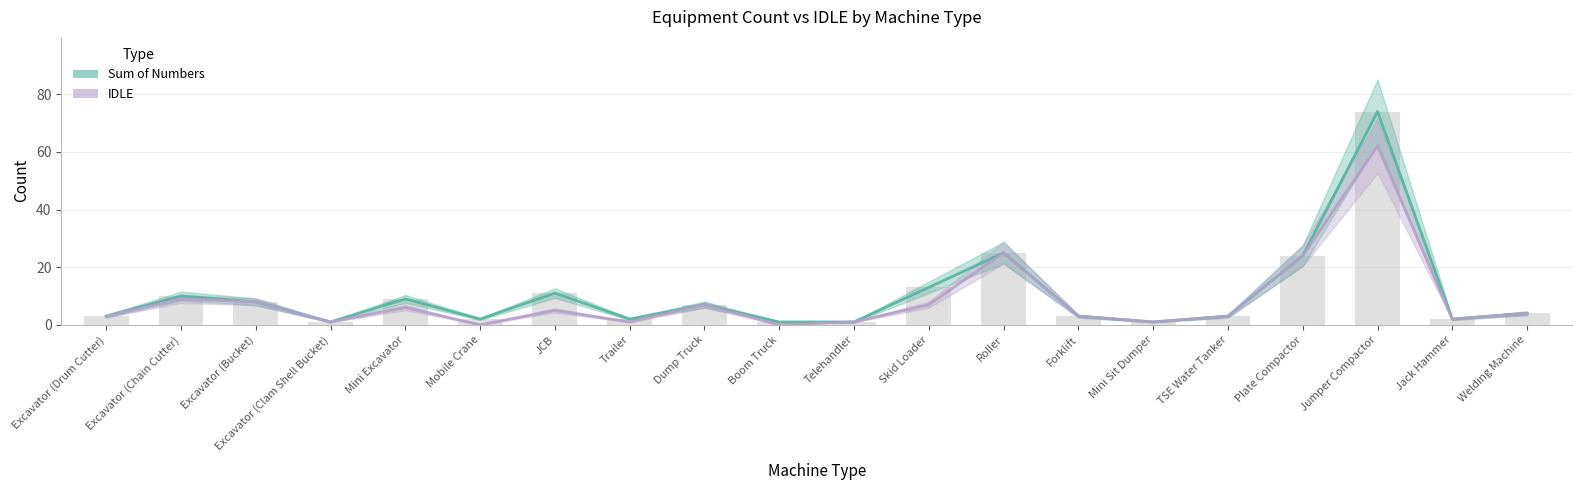

Reading left to right, list all the values displayed in this chart.

Sum of Numbers: Excavator (Drum Cutter)=3	Excavator (Chain Cutter)=10	Excavator (Bucket)=8	Excavator (Clam Shell Bucket)=1	Mini Excavator=9	Mobile Crane=2	JCB=11	Trailer=2	Dump Truck=7	Boom Truck=1	Telehandler=1	Skid Loader=13	Roller=25	Forklift=3	Mini Sit Dumper=1	TSE Water Tanker=3	Plate Compactor=24	Jumper Compactor=74	Jack Hammer=2	Welding Machine=4
IDLE: Excavator (Drum Cutter)=3	Excavator (Chain Cutter)=9	Excavator (Bucket)=8	Excavator (Clam Shell Bucket)=1	Mini Excavator=6	Mobile Crane=0	JCB=5	Trailer=1	Dump Truck=7	Boom Truck=0	Telehandler=1	Skid Loader=7	Roller=25	Forklift=3	Mini Sit Dumper=1	TSE Water Tanker=3	Plate Compactor=24	Jumper Compactor=62	Jack Hammer=2	Welding Machine=4